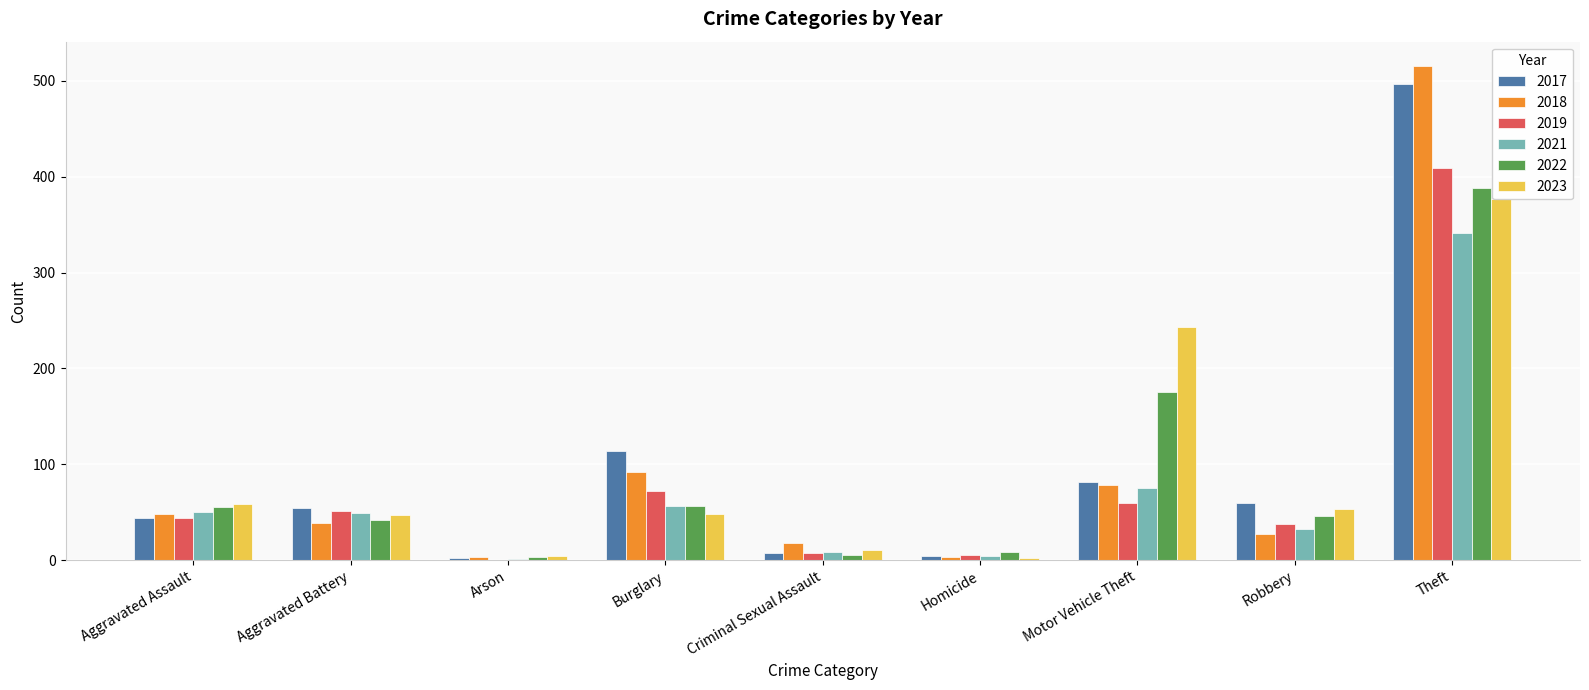

Is the value of 2019 at Aggravated Assault greater than the value of 2023 at Burglary?

No